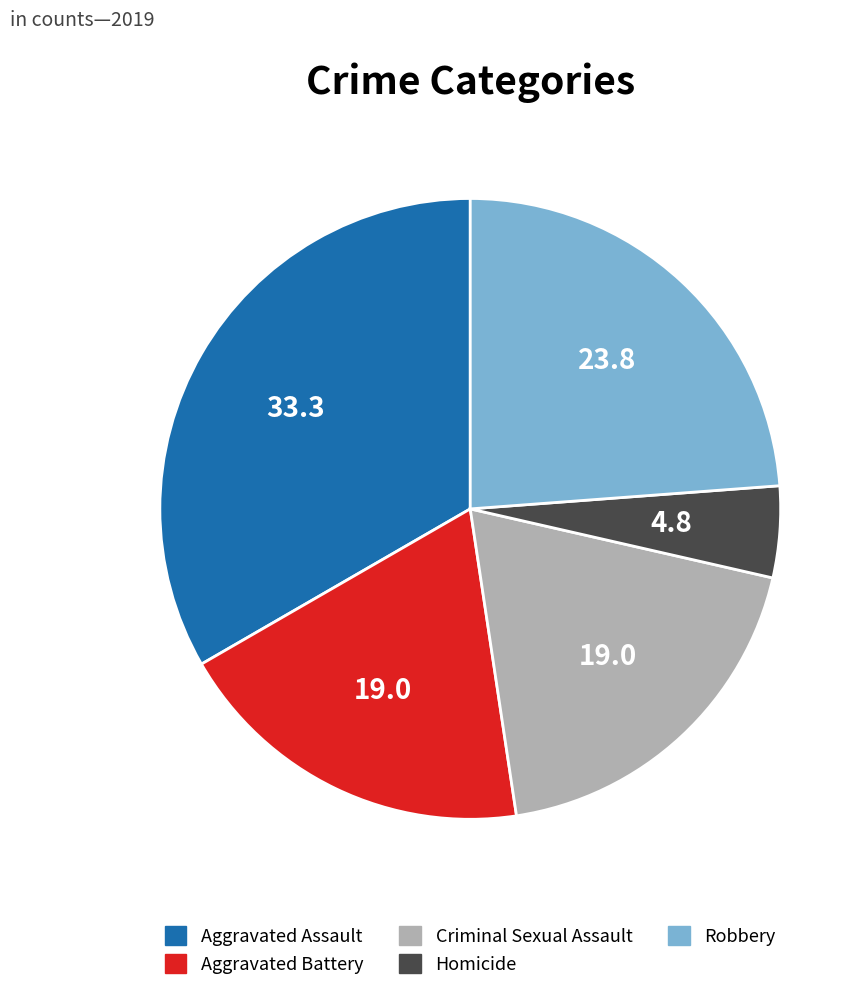

Approximately how many times larger is the value at Aggravated Assault compared to Robbery?

1.4